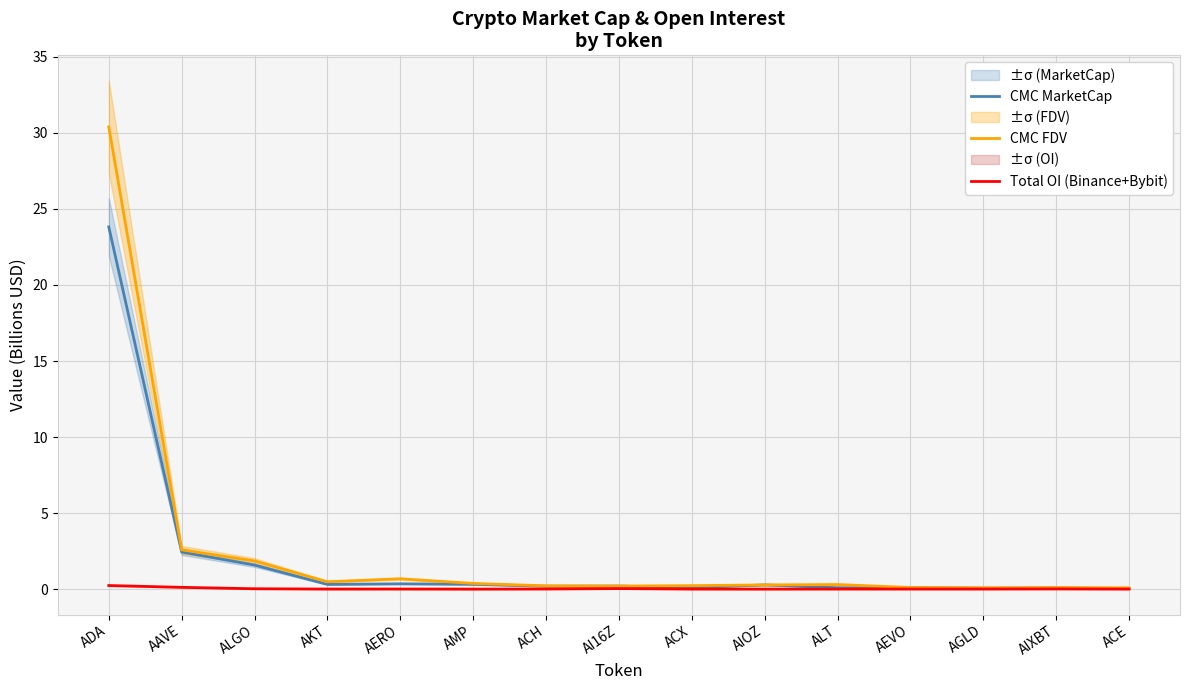

What is the maximum value for CMC MarketCap?

23.8